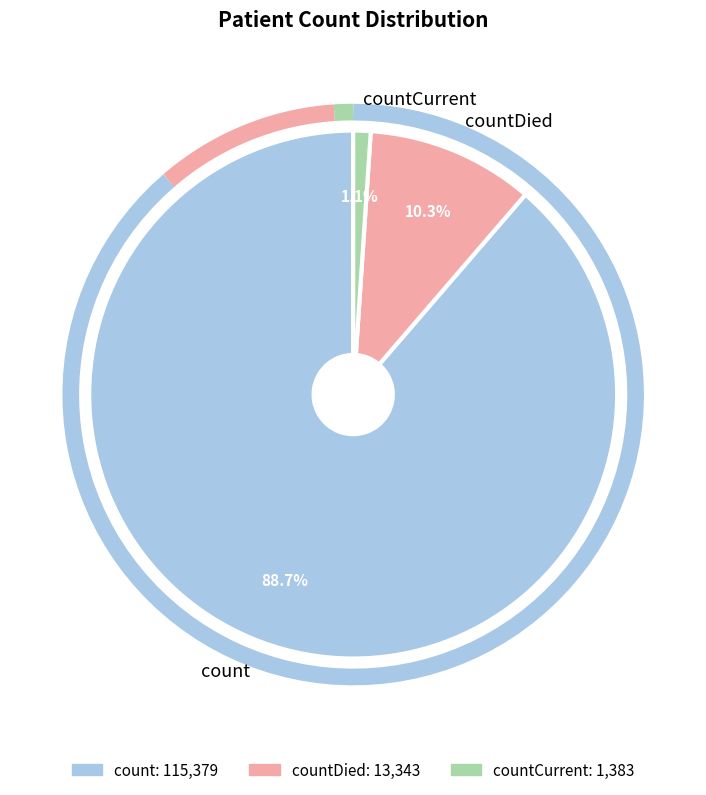

What is the smallest slice in the pie chart?

countCurrent